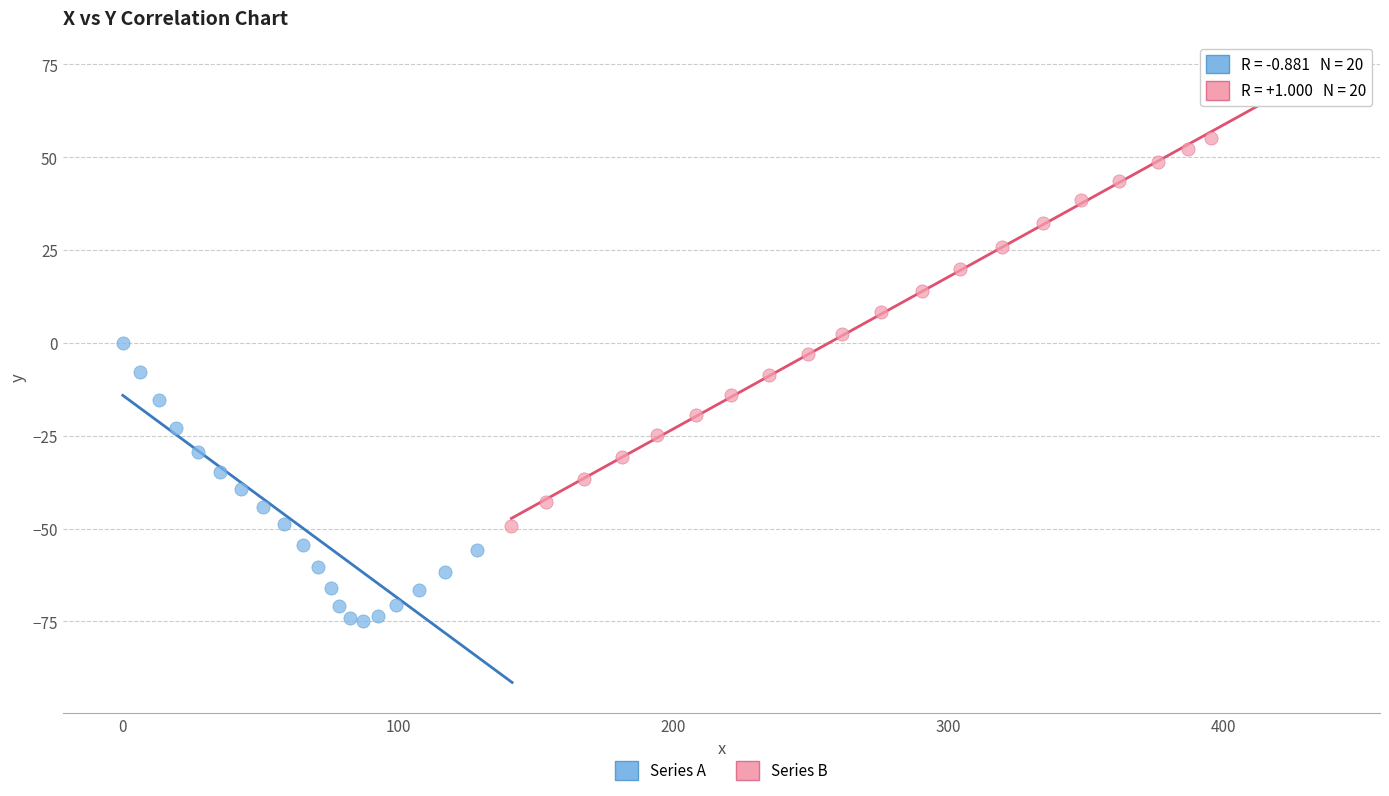

Which series has the largest Y range (max minus min)?

Series B